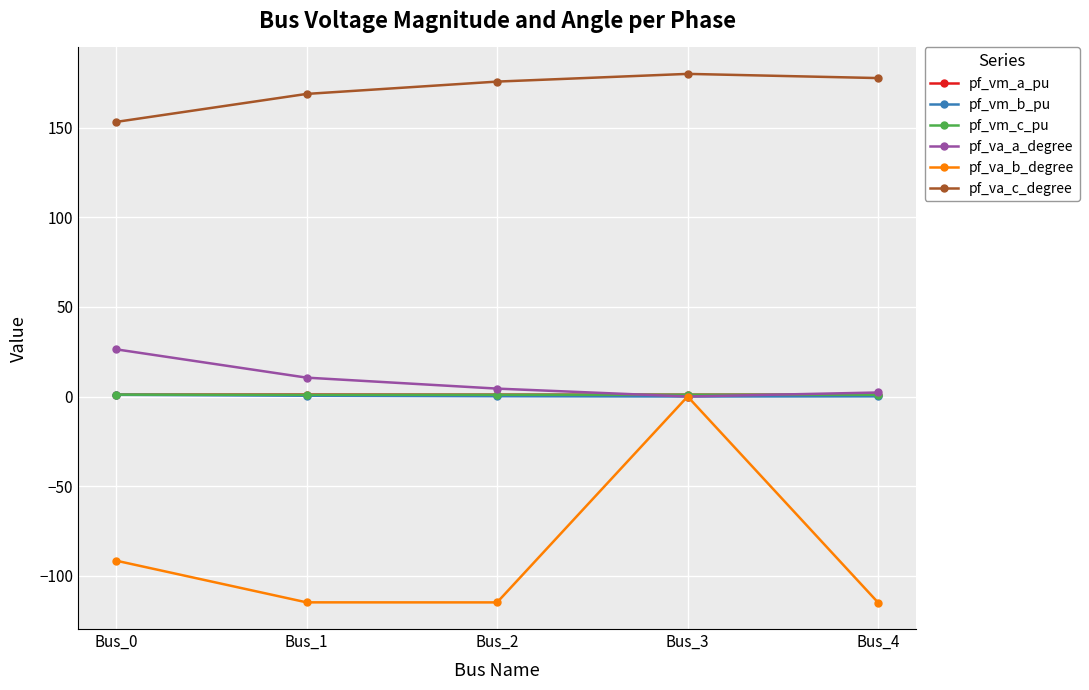

The pf_va_c_degree series shows 54.1 at Bus_0. True or false?

False